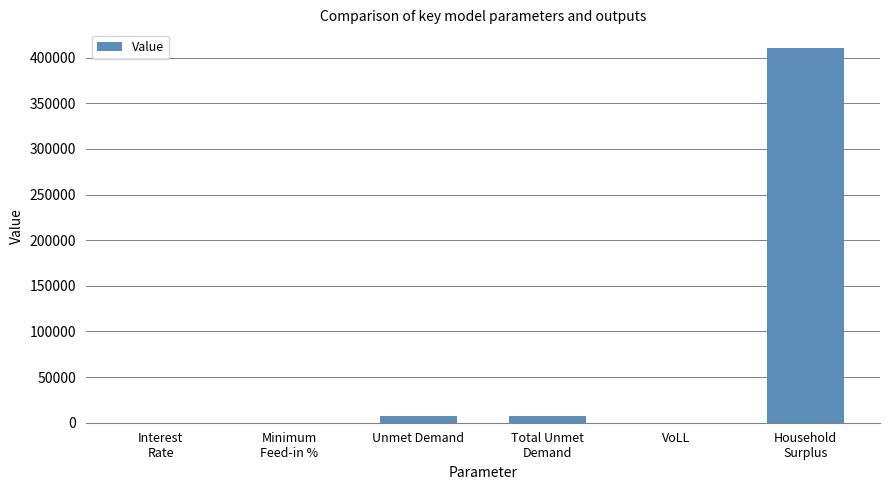

What is the sum of the values at Interest
Rate and Unmet Demand?

7028.0